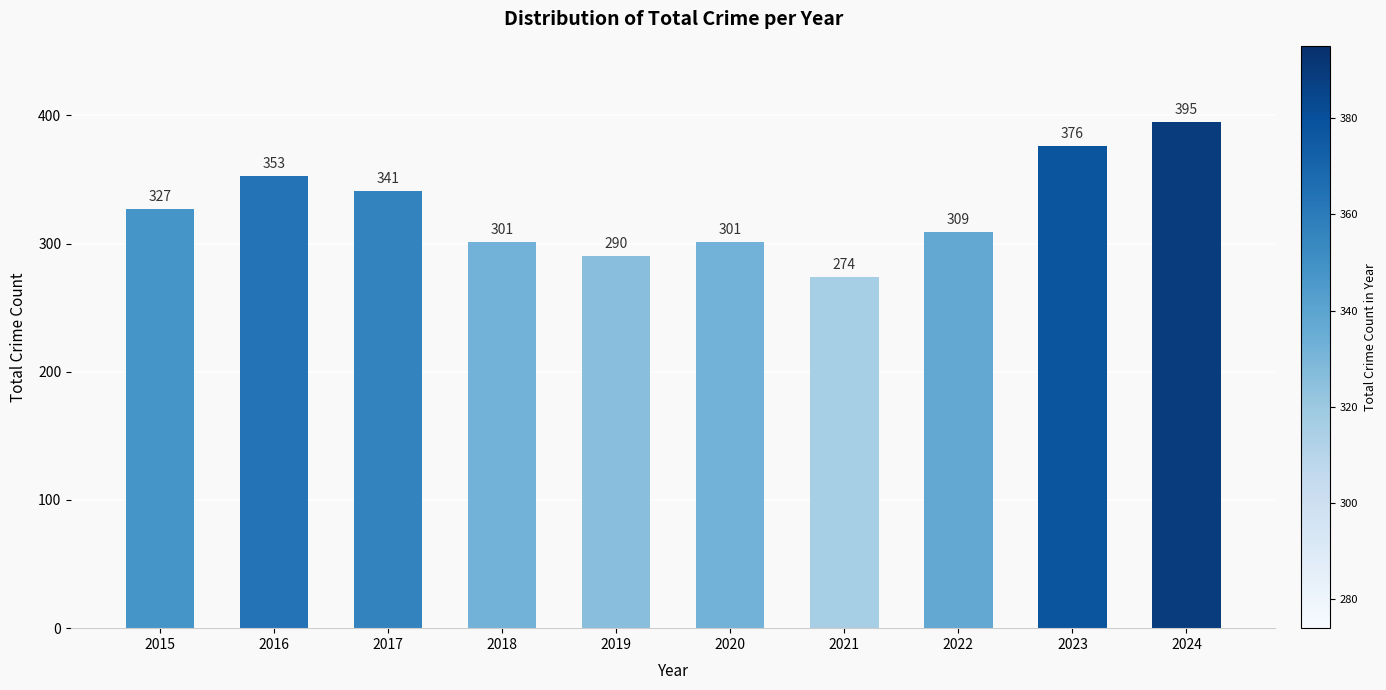

Where is the data nearest to the value 334?

2015